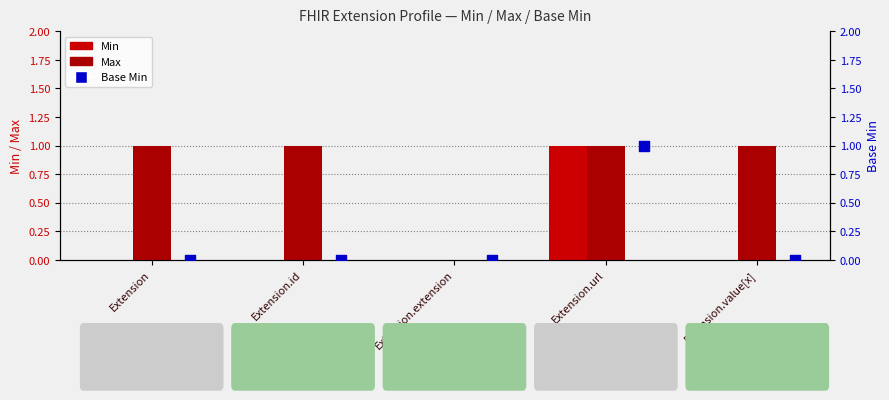

At how many categories does at least one series exceed 0?

4